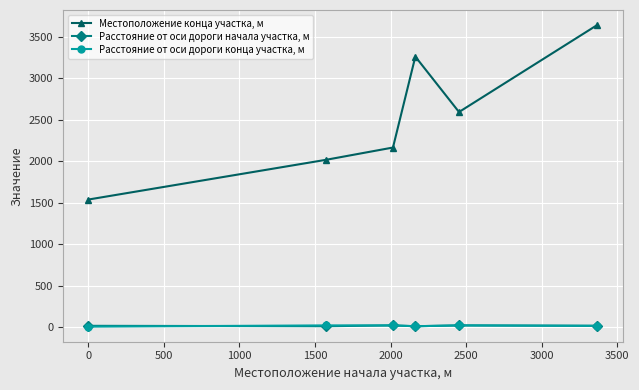

Which series has the largest total across all categories?

Местоположение конца участка, м